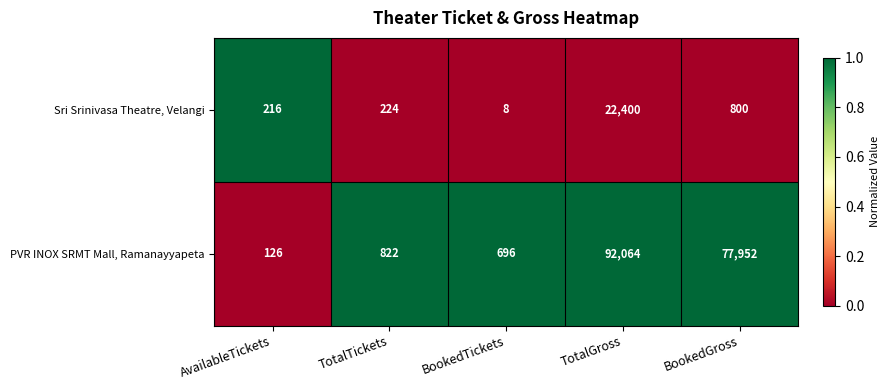

At which category is the sum across all series the highest?

TotalGross